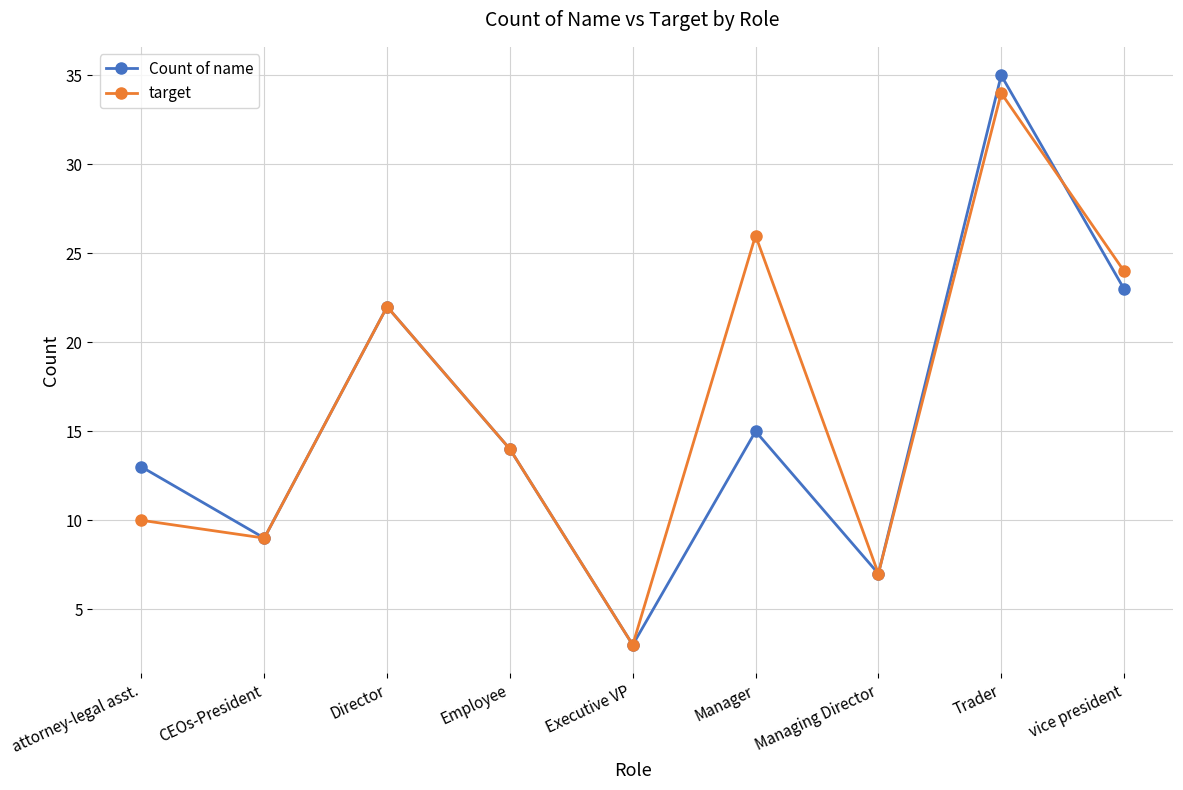

Rank the categories by target value from highest to lowest.

Trader, Manager, vice president, Director, Employee, attorney-legal asst., CEOs-President, Managing Director, Executive VP